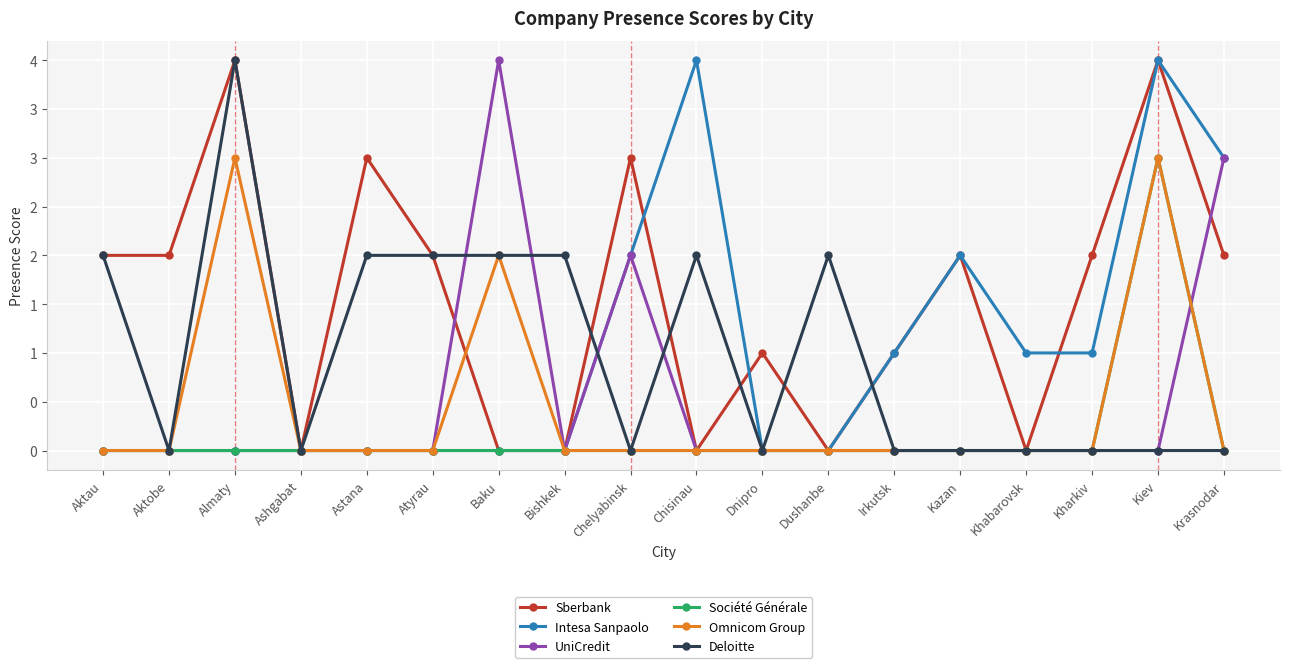

Where is Société Générale nearest to the value 1?

Aktau